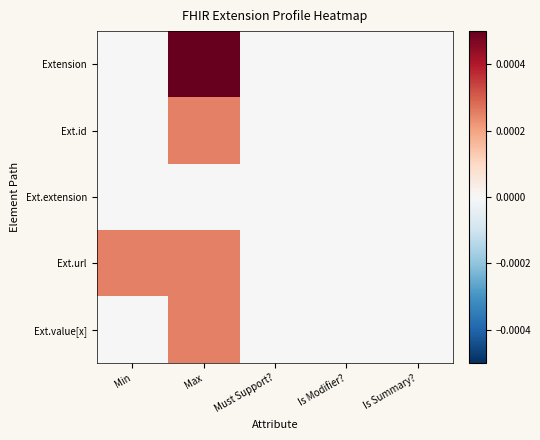

Which has a higher value, Must Support? or Max?

Max